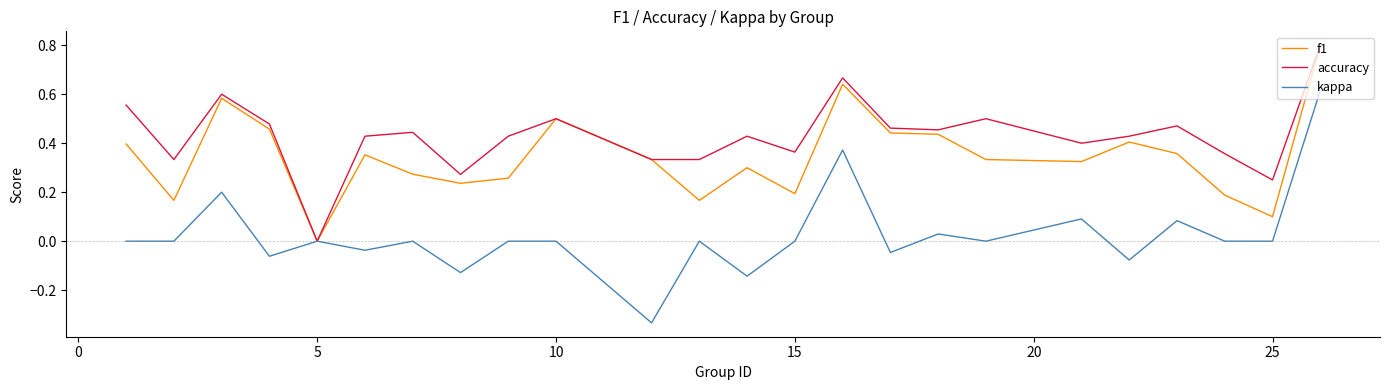

Rank the series by their average value, from highest to lowest.

accuracy, f1, kappa